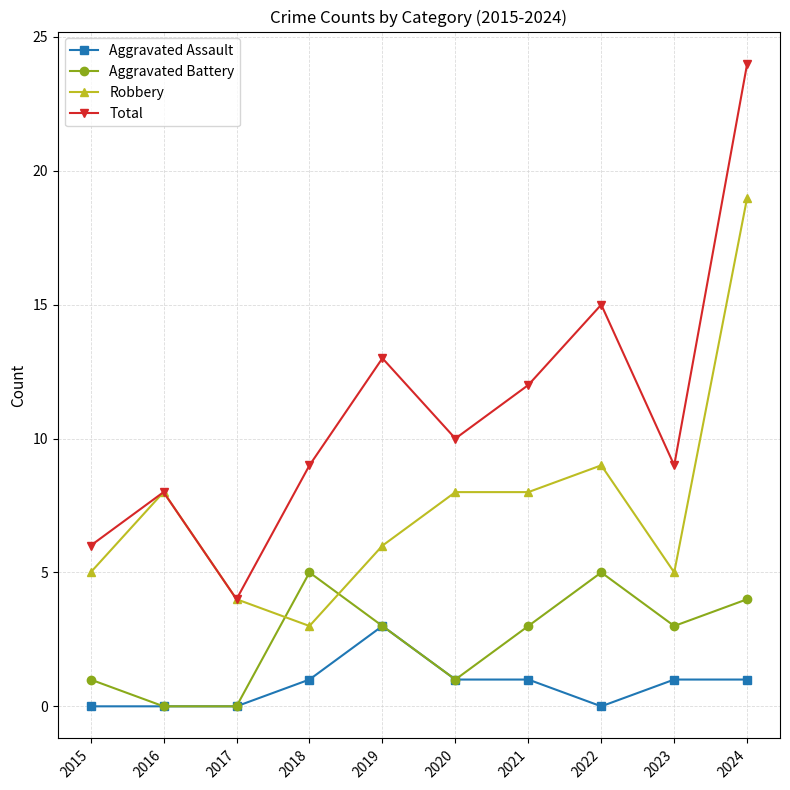

True or false: Aggravated Battery and Total intersect in this chart.

False